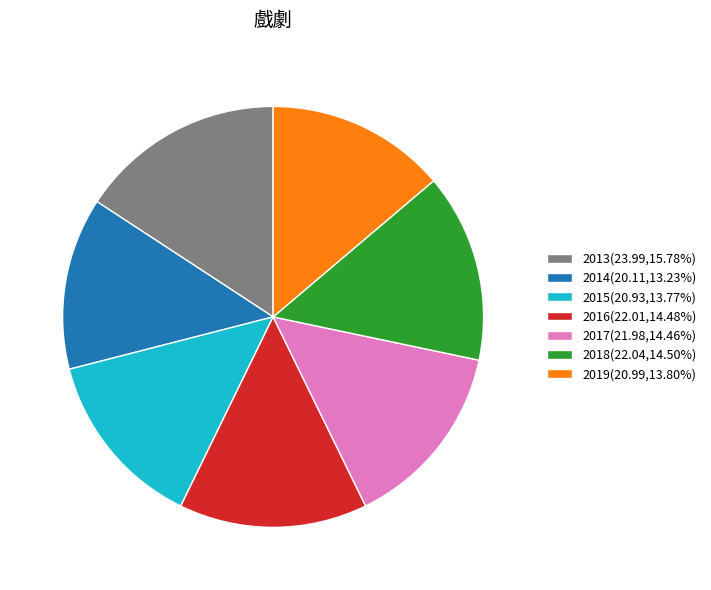

Which slice is the smallest?

2014